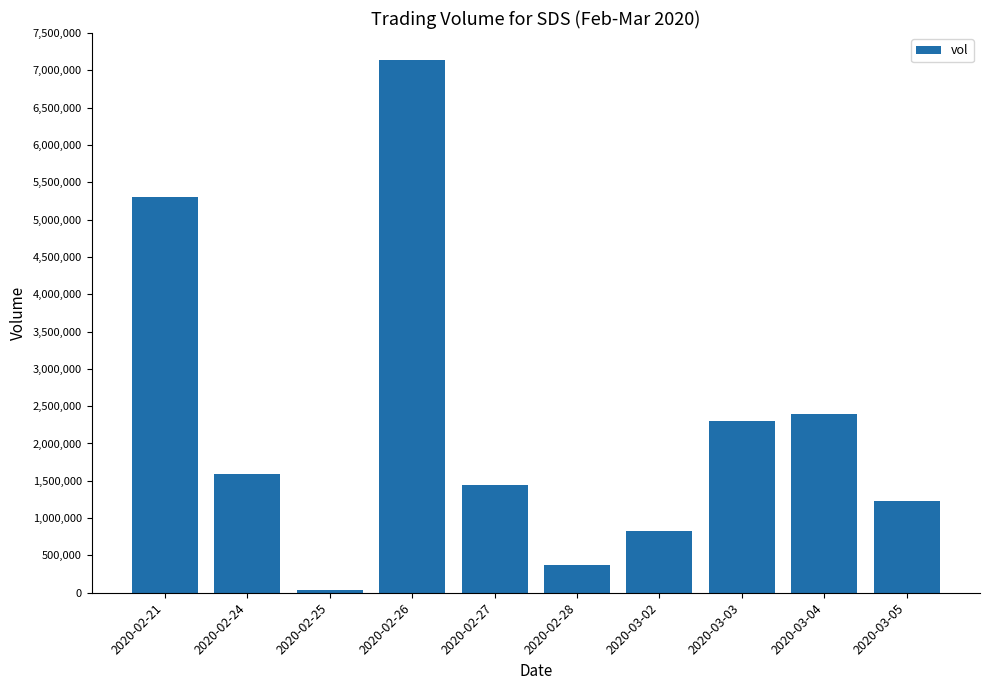

Reading left to right, what are all the values shown in this chart?

5303000	1590400	32500	7139100	1442000	370000	829900	2301000	2395900	1229100